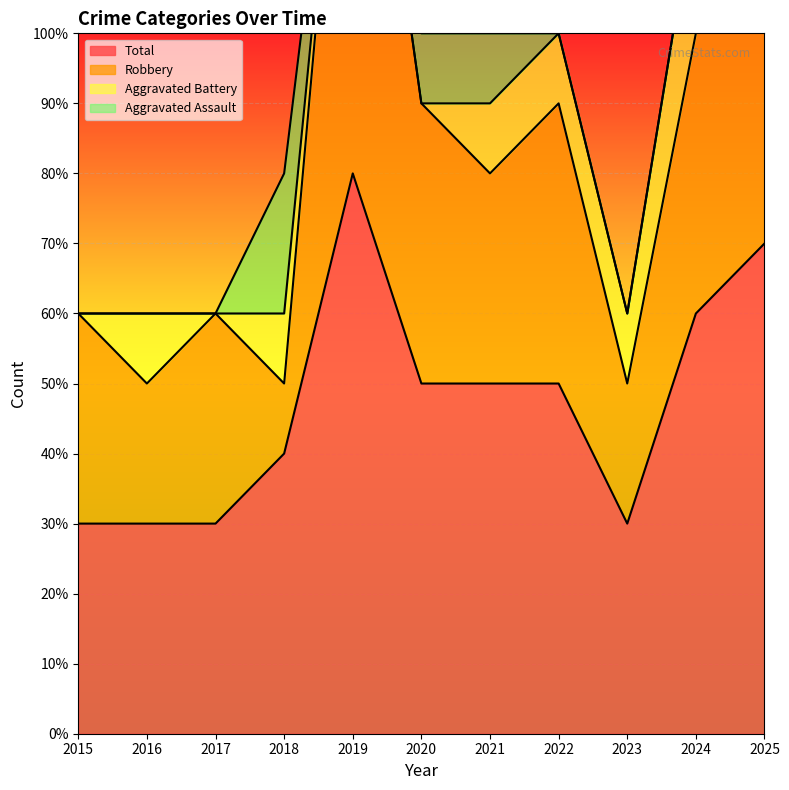

Which series changed the most between 2023 and 2025?

Robbery